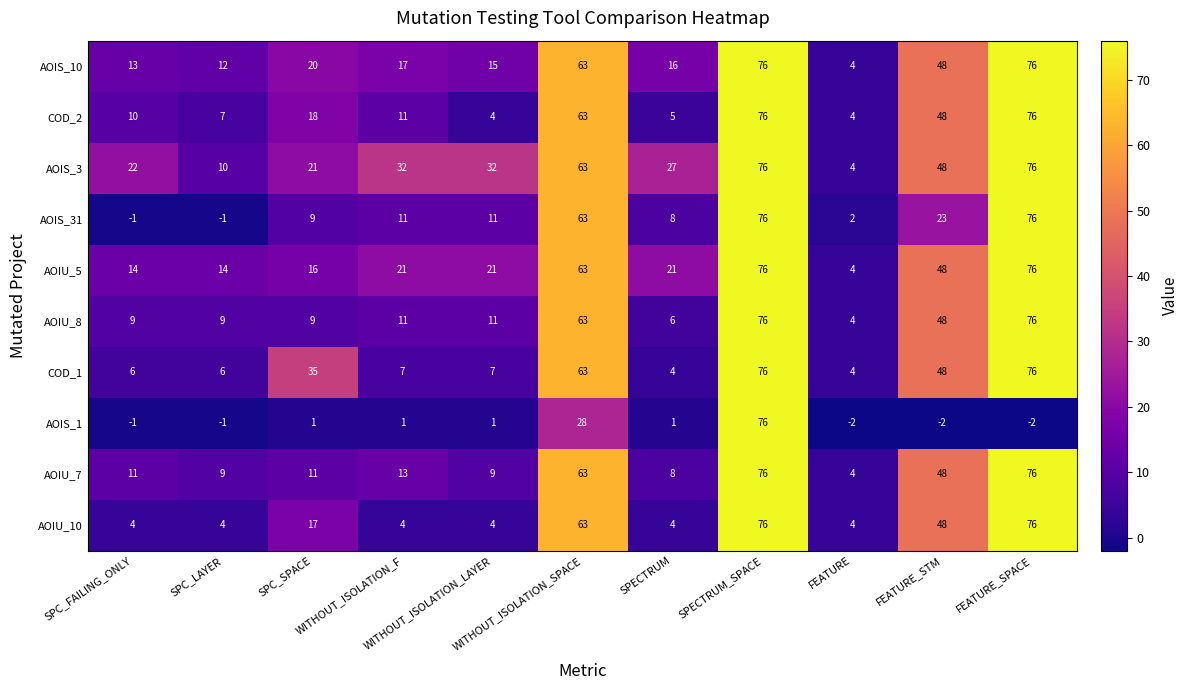

What is the maximum value for AOIS_31?

76